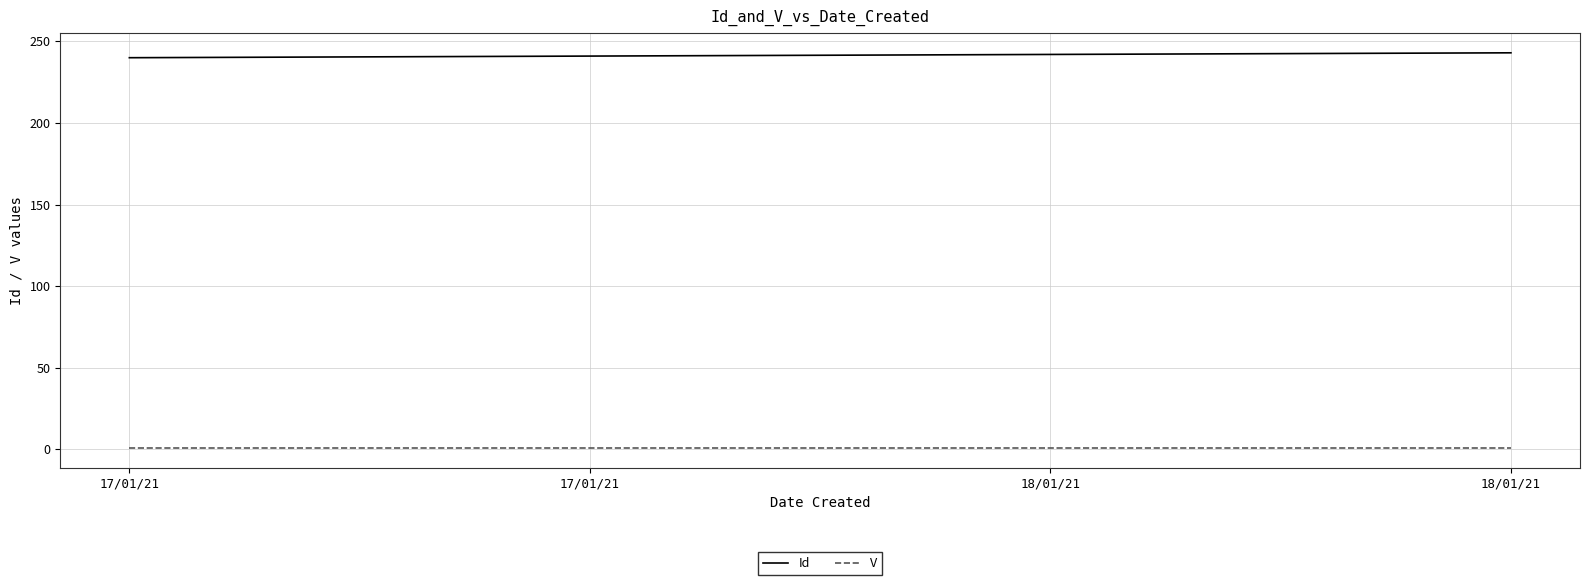

What value does the Id series have at 18/01/21?

243